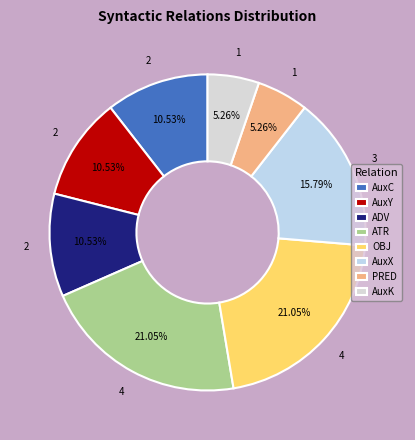

How much of the chart is everything except AuxK?

94.7%